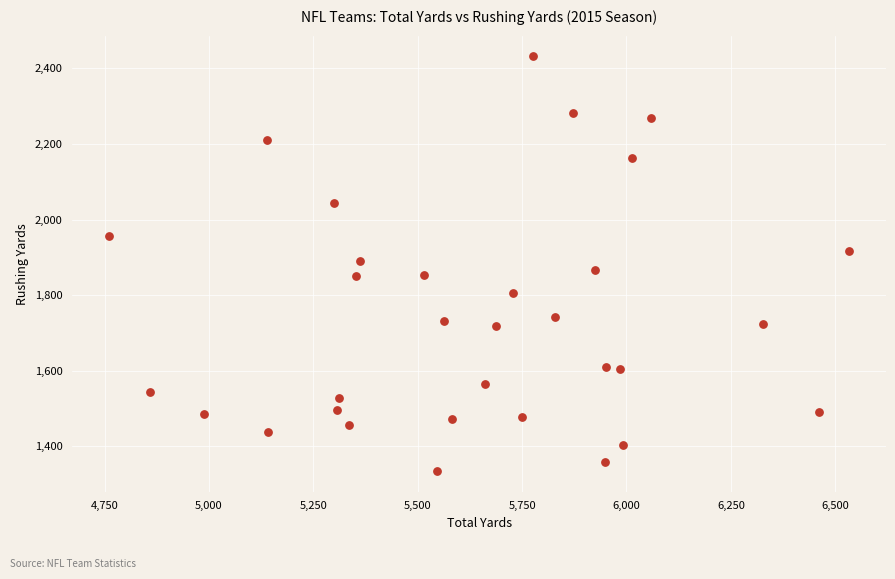

What is the range of X values (max minus min)?

1772